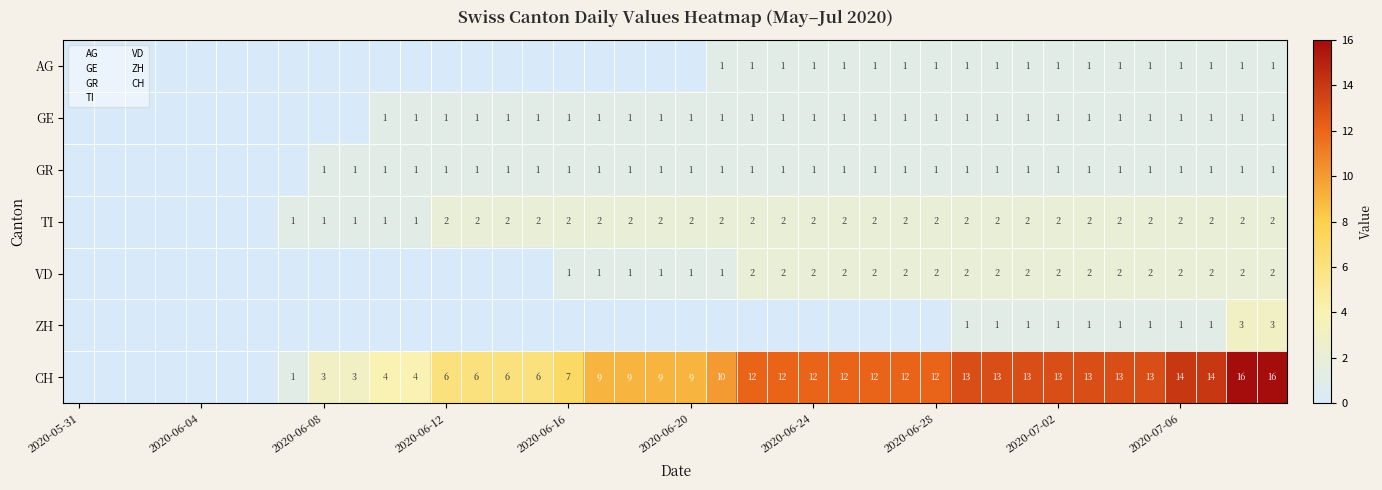

Count the number of categories in the chart.

40